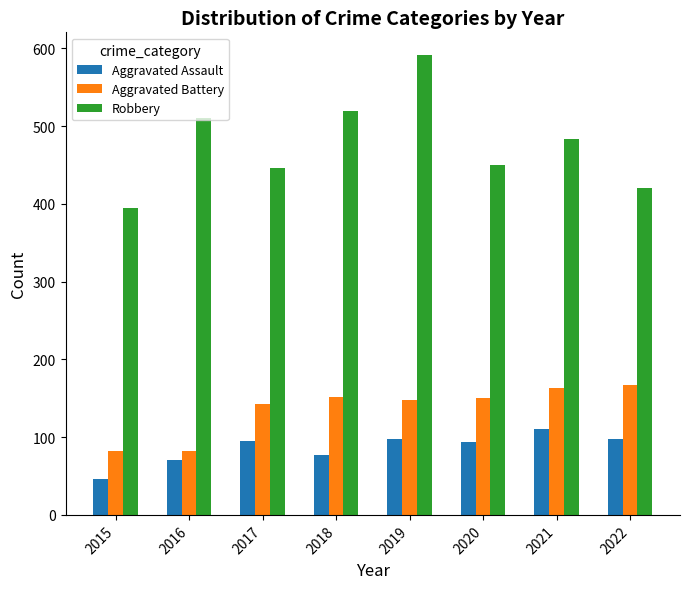

What is the smallest value displayed?

46